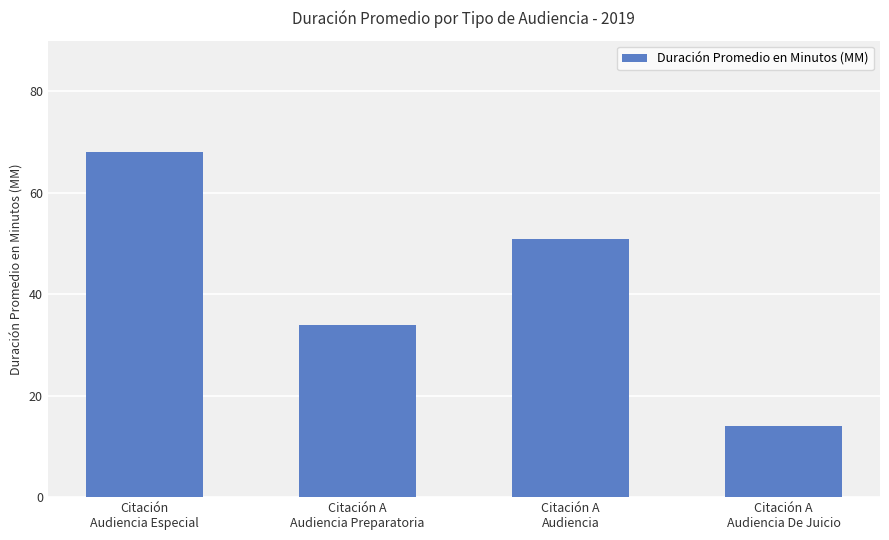

What is the smallest value displayed?

14